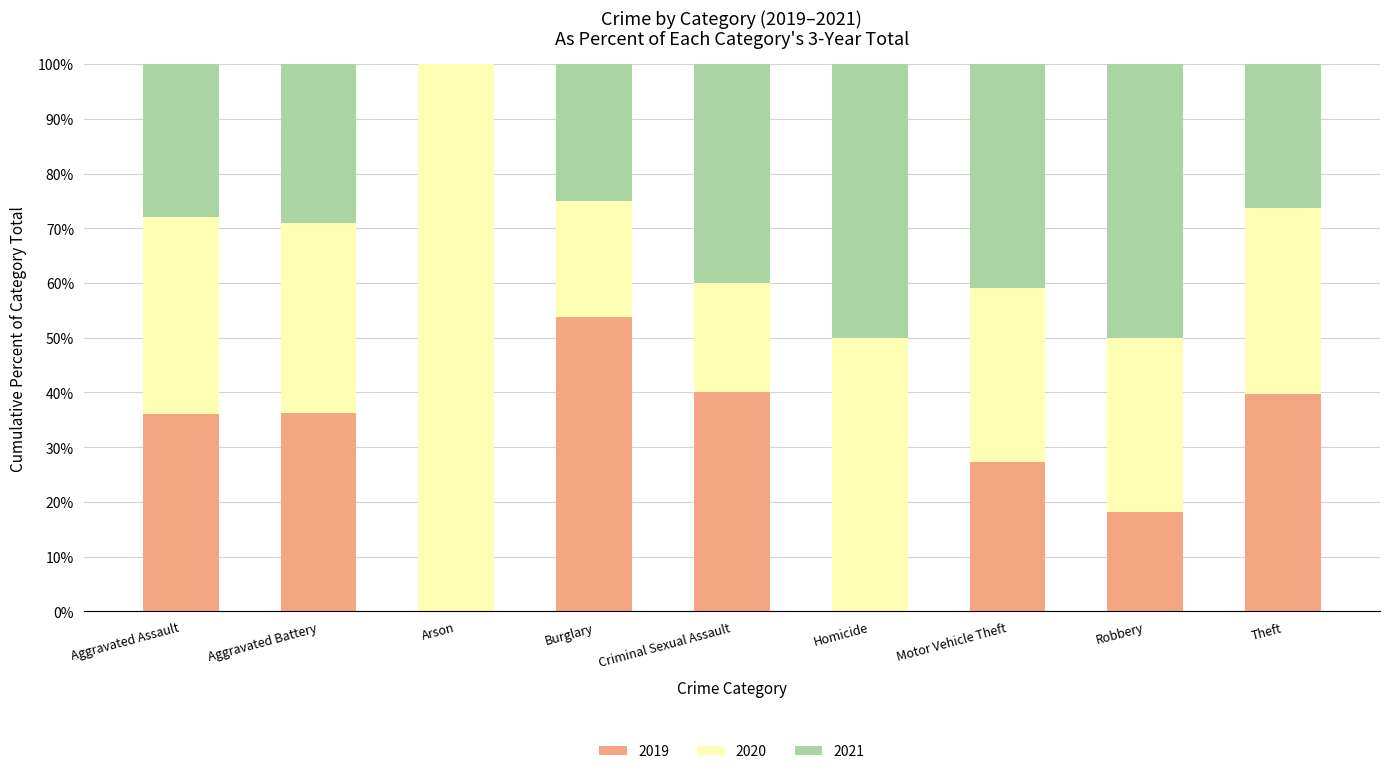

Are the bars horizontal?

No